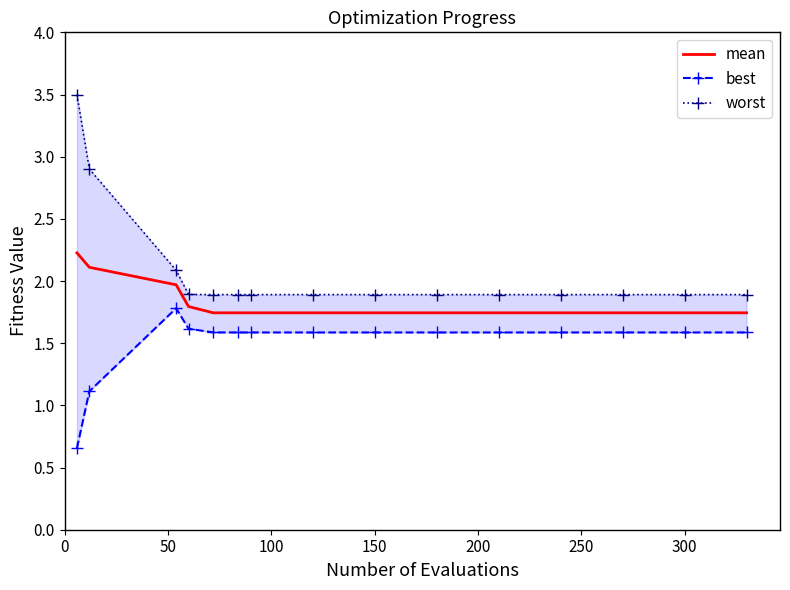

The mean series shows 0.9 at 150. True or false?

False